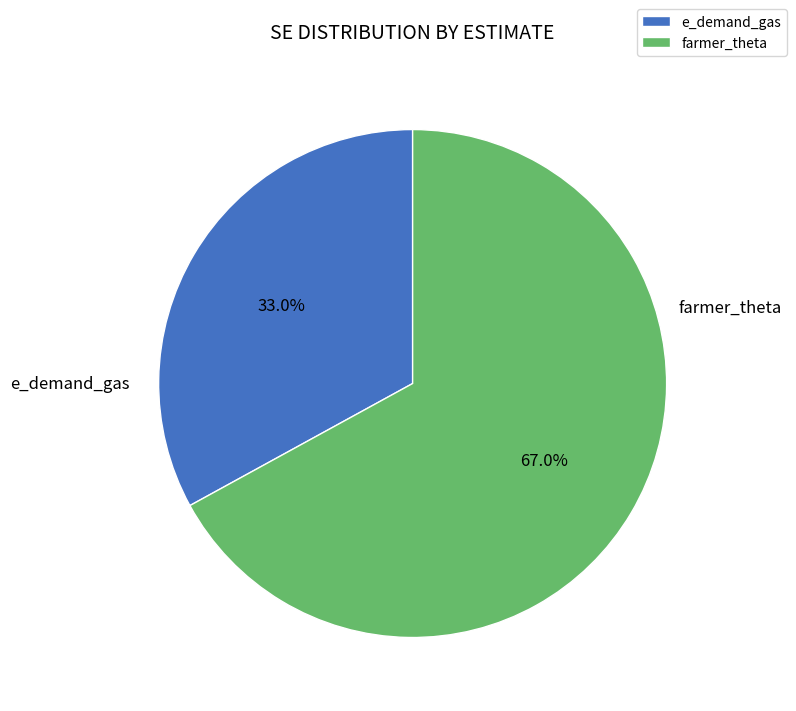

Which slice is the smallest?

e_demand_gas